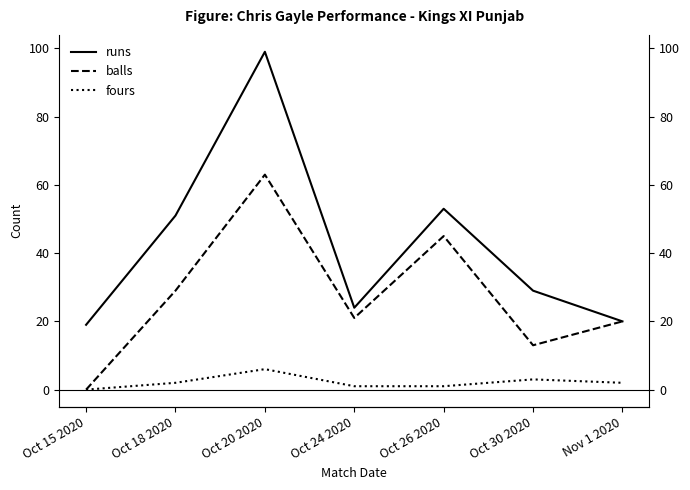

True or false: runs and fours cross at least once.

False